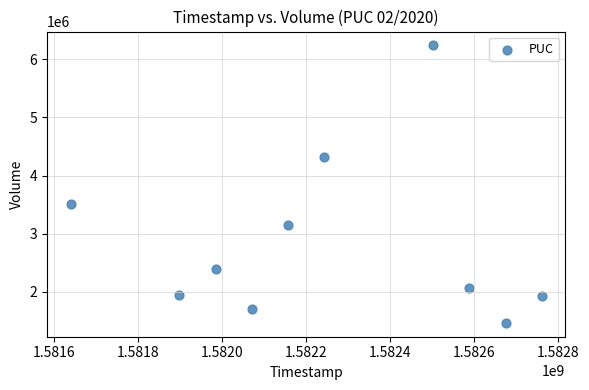

What is the range of Y values (max minus min)?

4772500